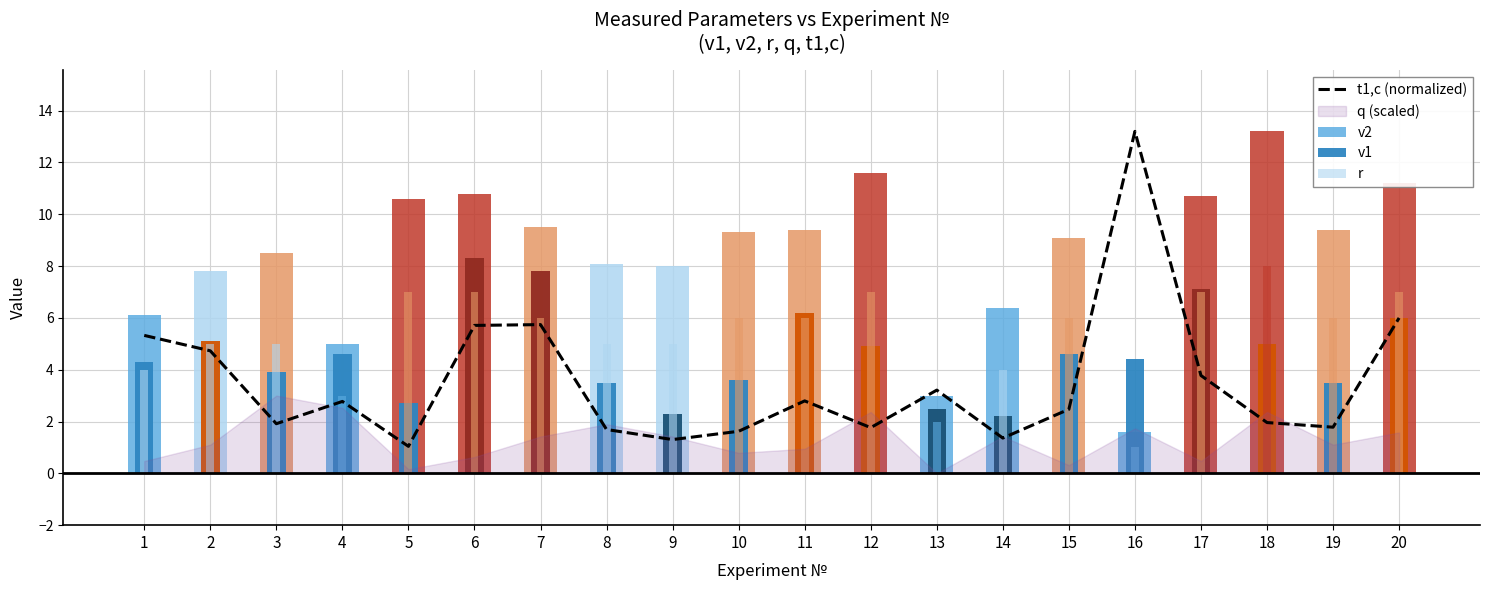

Approximately how many times larger is the value at 10 compared to 4?

0.6